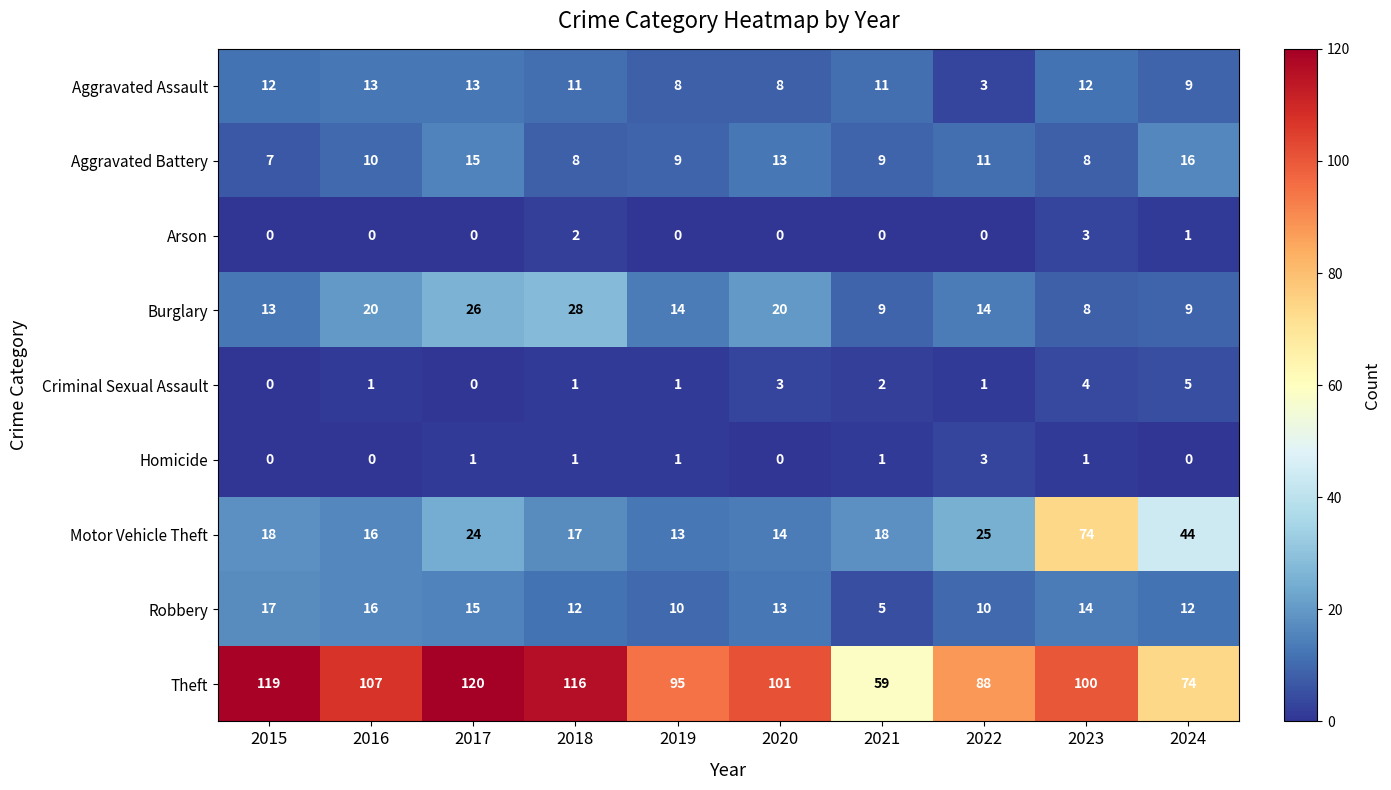

How many series are shown in this chart?

9